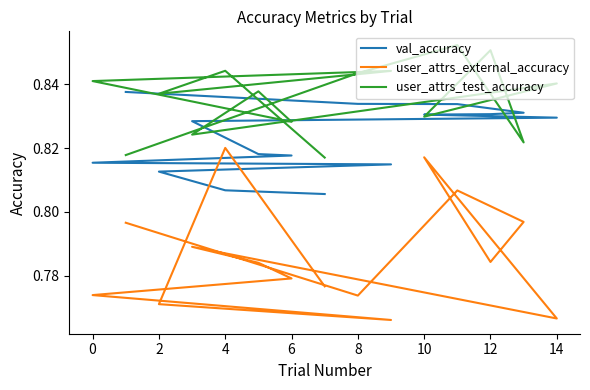

What is the value of the user_attrs_external_accuracy point at the 14th from the left?

0.8